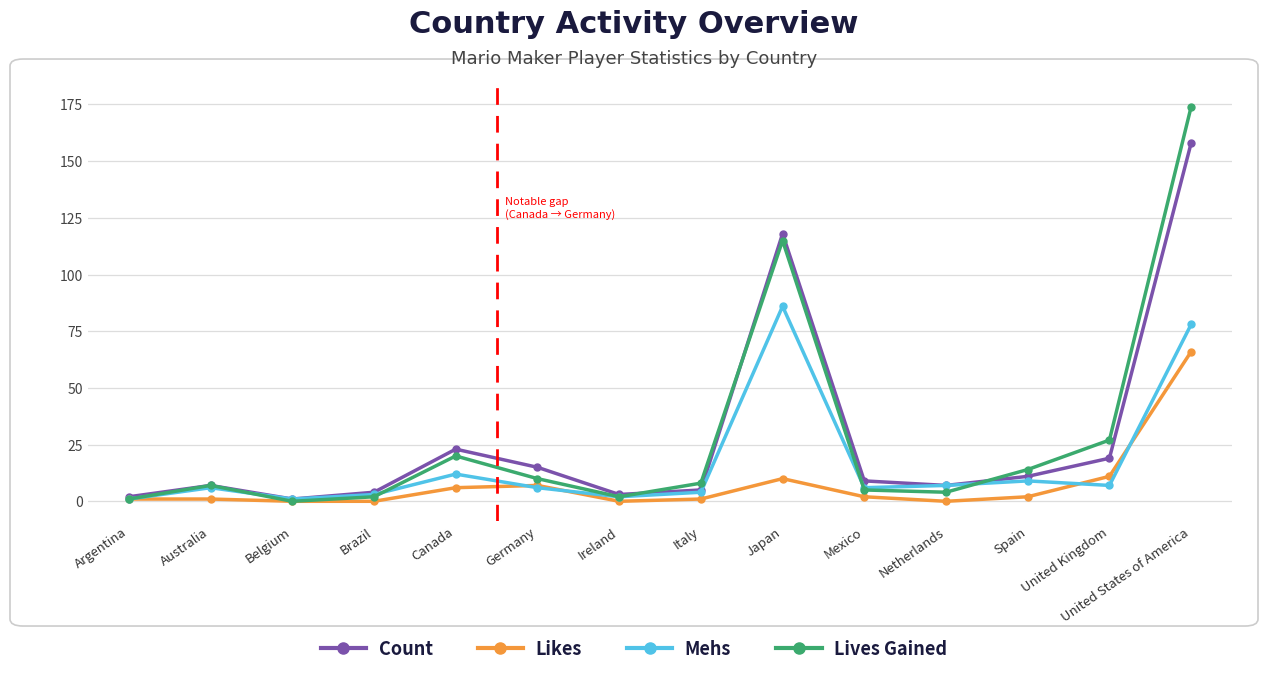

Reading left to right, what are all the values shown in this chart?

Count: 2	7	1	4	23	15	3	5	118	9	7	11	19	158
Likes: 1	1	0	0	6	7	0	1	10	2	0	2	11	66
Mehs: 1	6	1	3	12	6	2	4	86	6	7	9	7	78
Lives Gained: 1	7	0	2	20	10	2	8	115	5	4	14	27	174